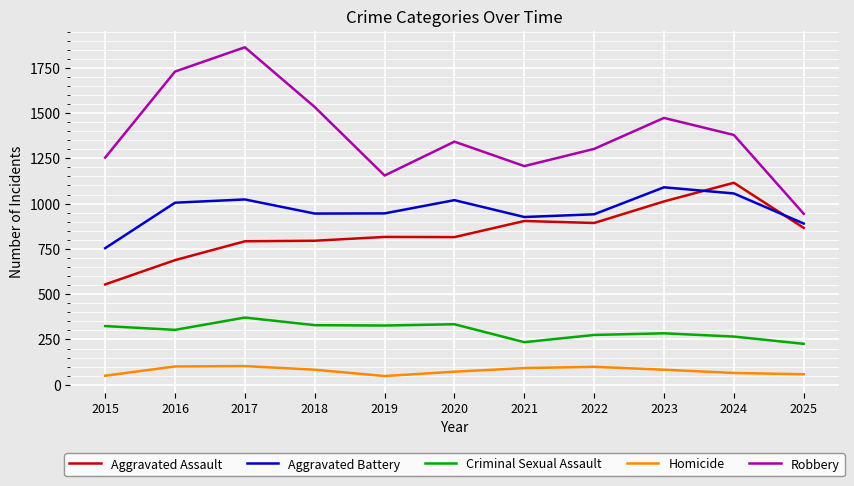

At which label does Aggravated Assault reach its minimum?

2015